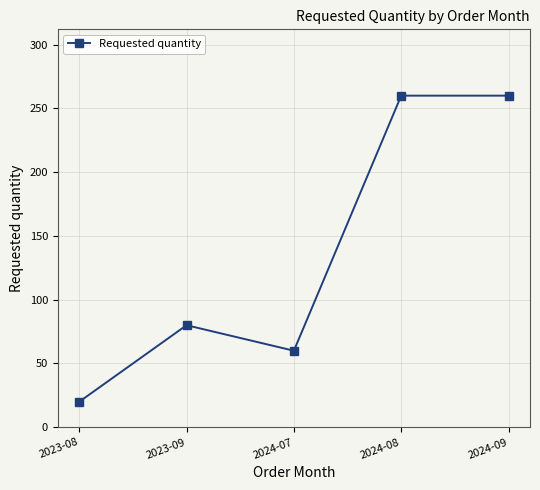

What is the label of the 1st point from the left?

2023-08